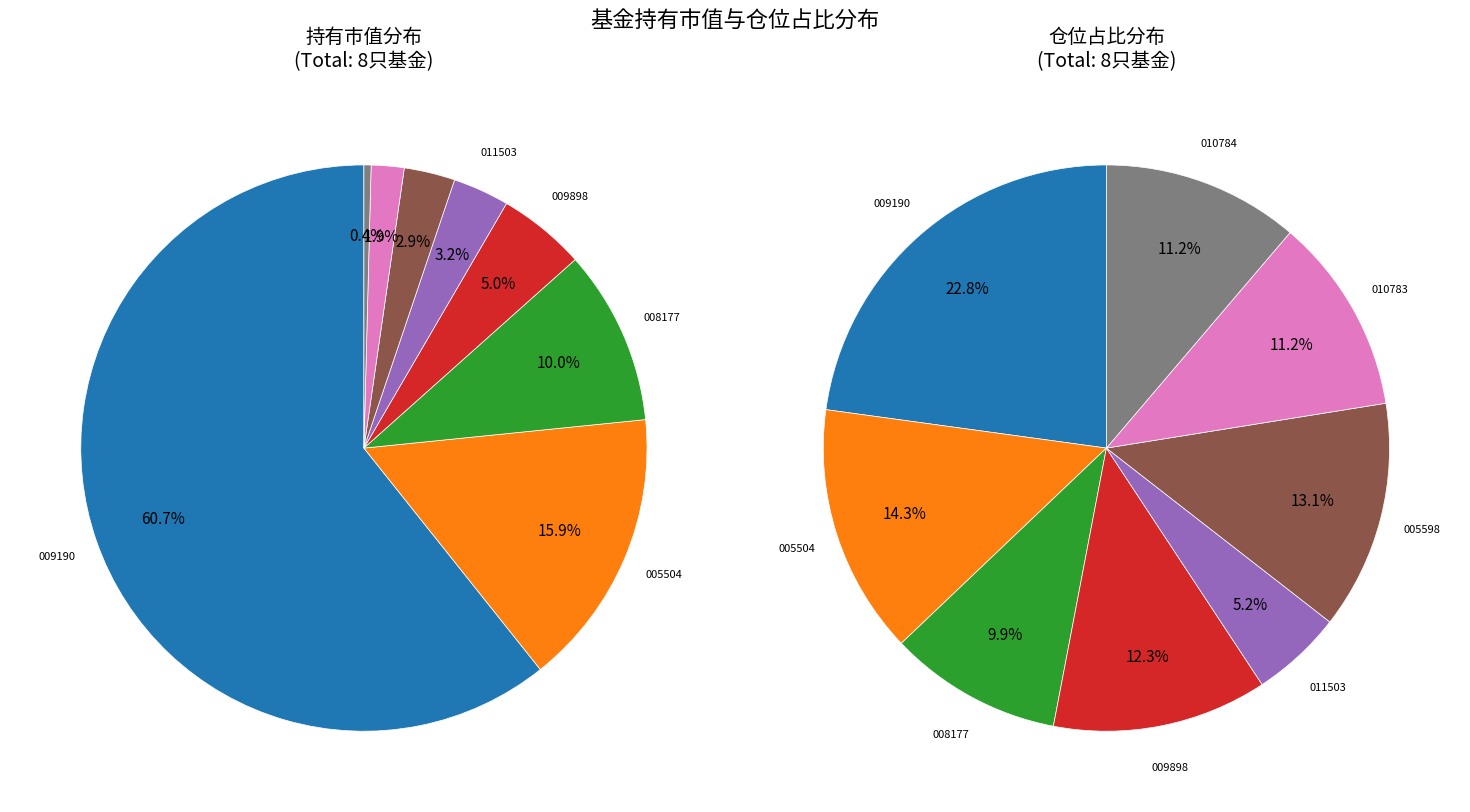

Which has a higher value, 景顺长城核心优选一年持有期混合 or 建信智能生活混合?

景顺长城核心优选一年持有期混合